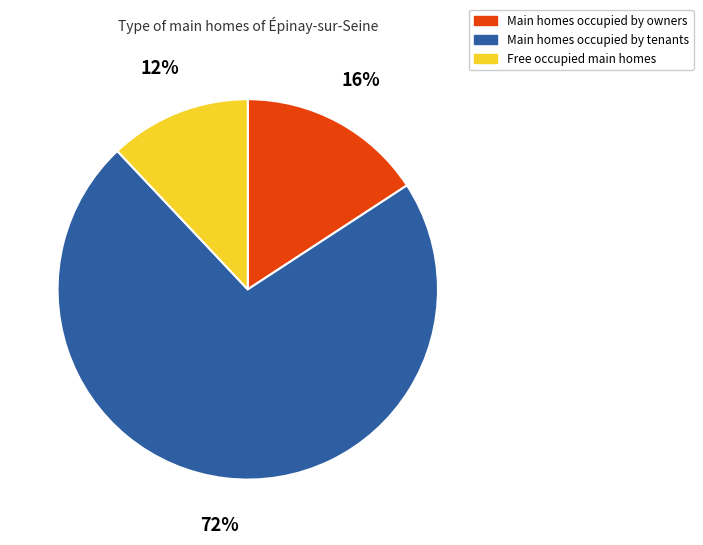

To the nearest percent, what is the difference between the largest and smallest slice percentages?

60%